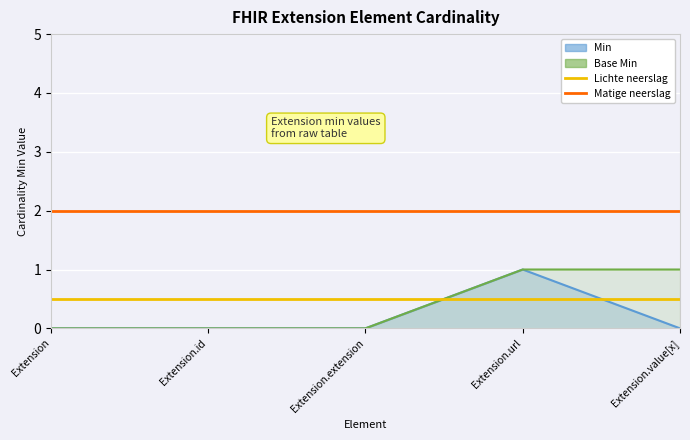

What is the label of the 2nd point from the left?

Extension.id